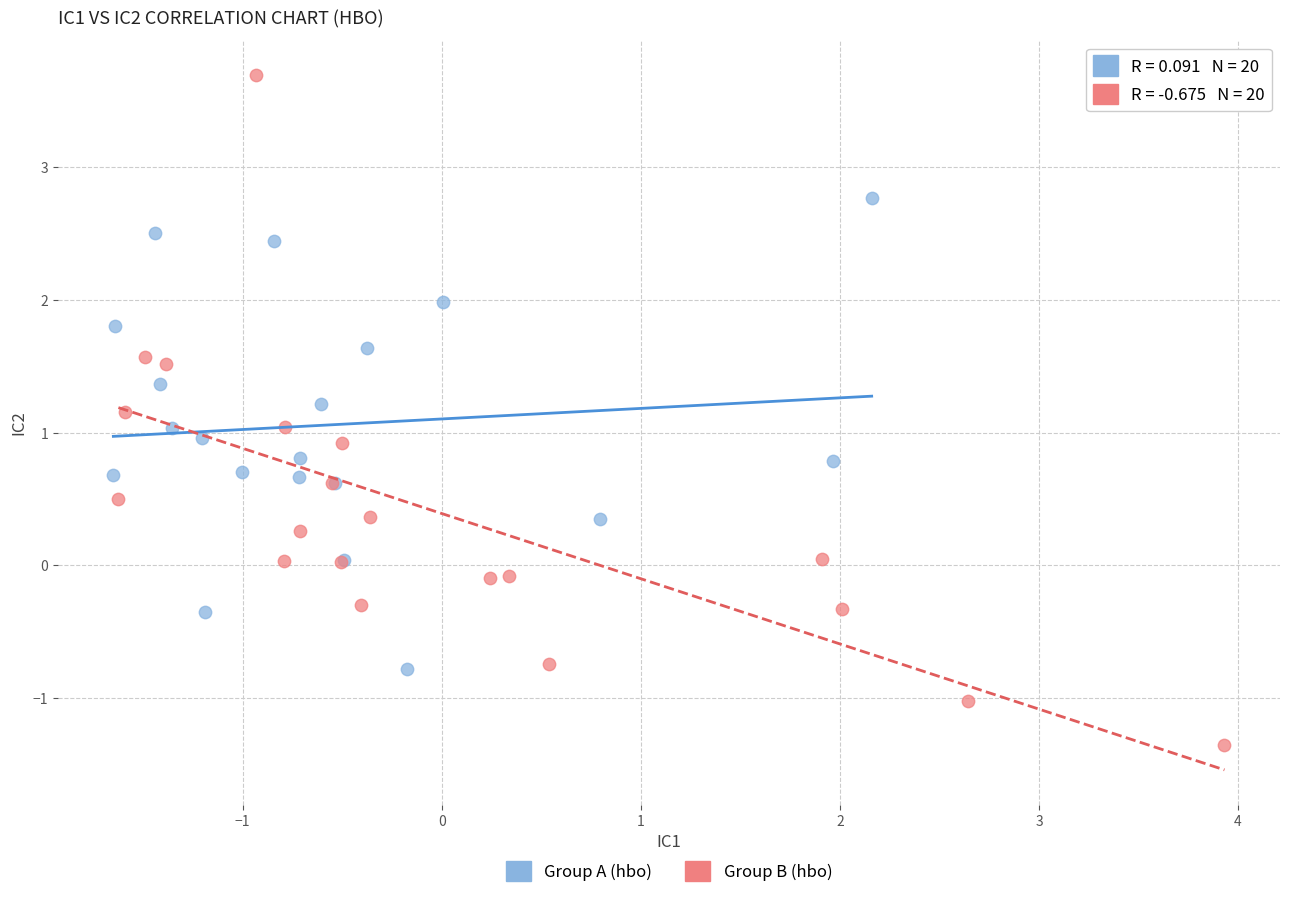

Which series reaches the minimum Y coordinate?

Group B (hbo)